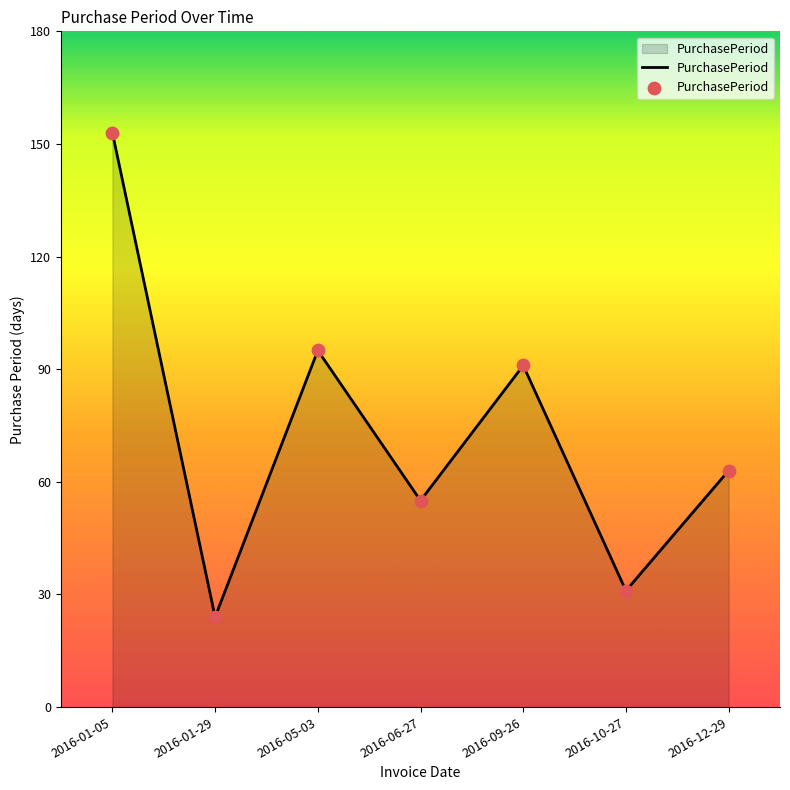

Between 2016-10-27 and 2016-01-05, which is larger?

2016-01-05